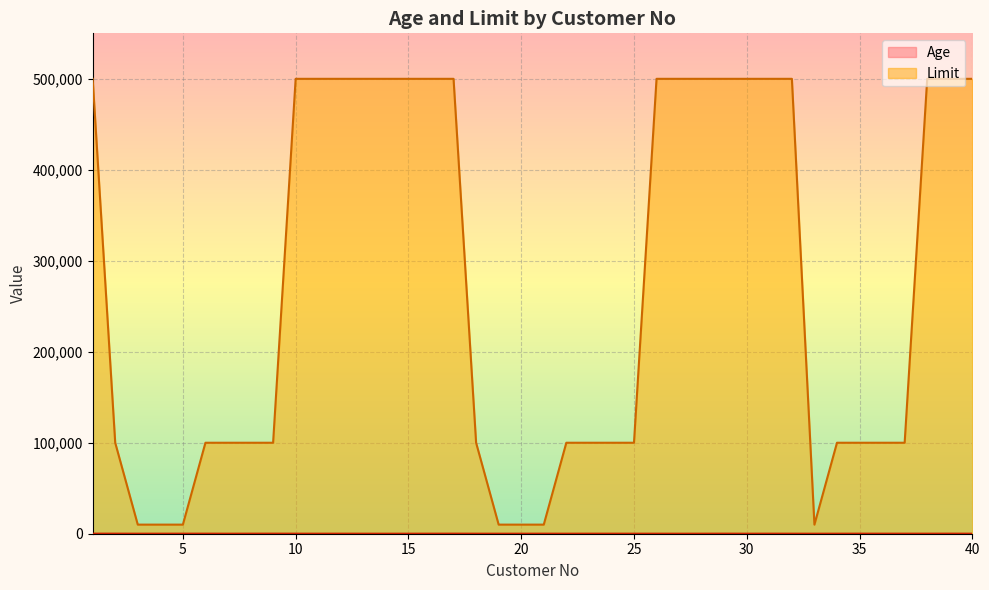

Reading left to right, transcribe all the data shown in this chart.

Age: 76	71	34	47	56	70	26	67	79	54	35	51	29	16	25	52	78	34	27	27	57	27	51	53	35	38	24	36	72	25	63	41	19	34	55	60	61	47	78	37
Limit: 500000	100000	10000	10001	10002	100000	100001	100002	100003	500000	500000	500000	500000	500000	500000	500000	500000	100000	10000	10001	10002	100000	100001	100002	100003	500000	500000	500000	500000	500000	500000	500000	10002	100000	100001	100002	100003	500000	500000	500000